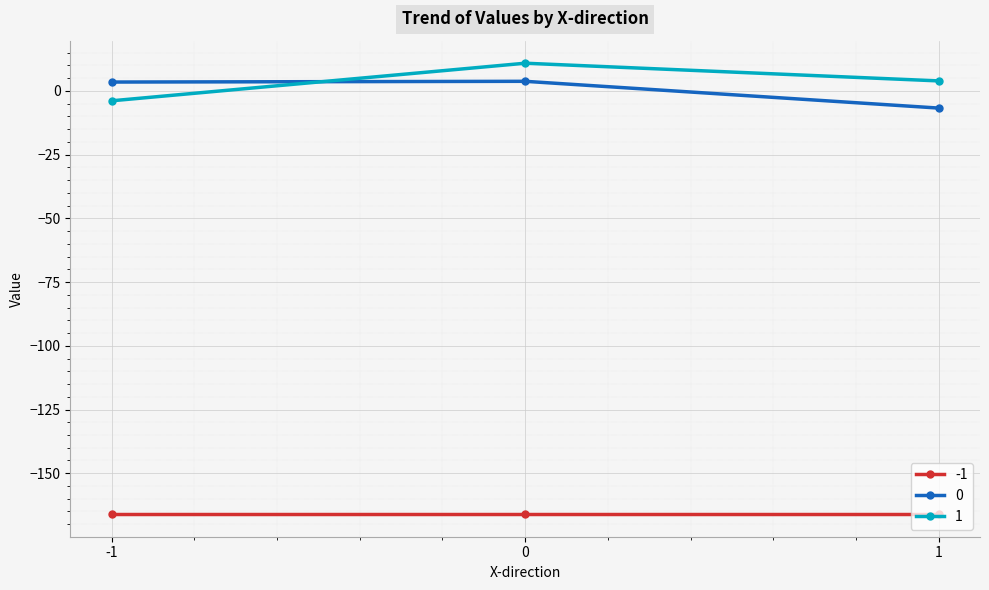

What is the maximum value shown in the chart?

10.9